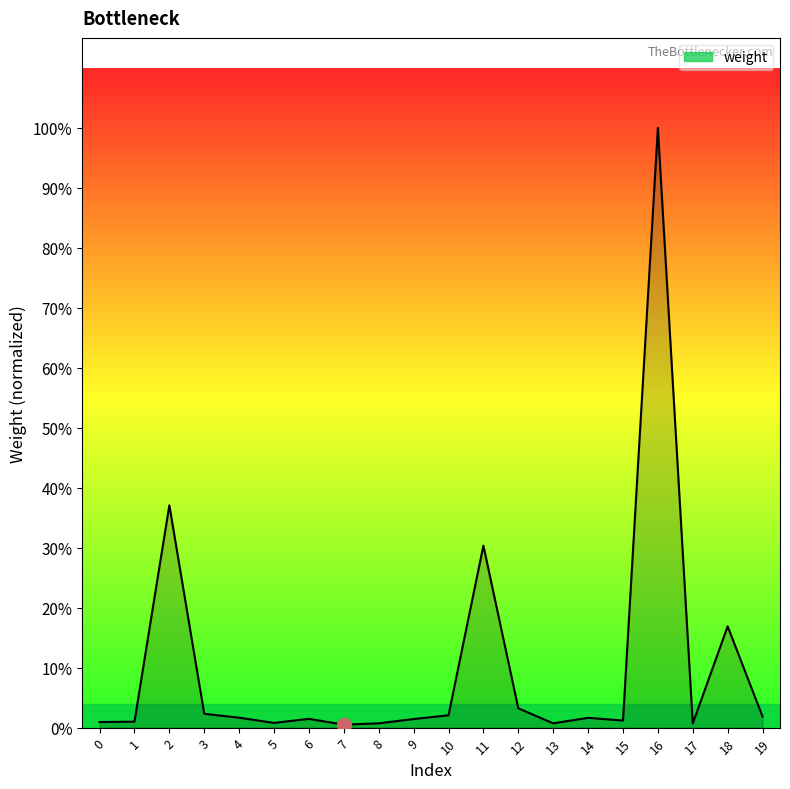

True or false: the data has more than 2 interior local peaks.

True